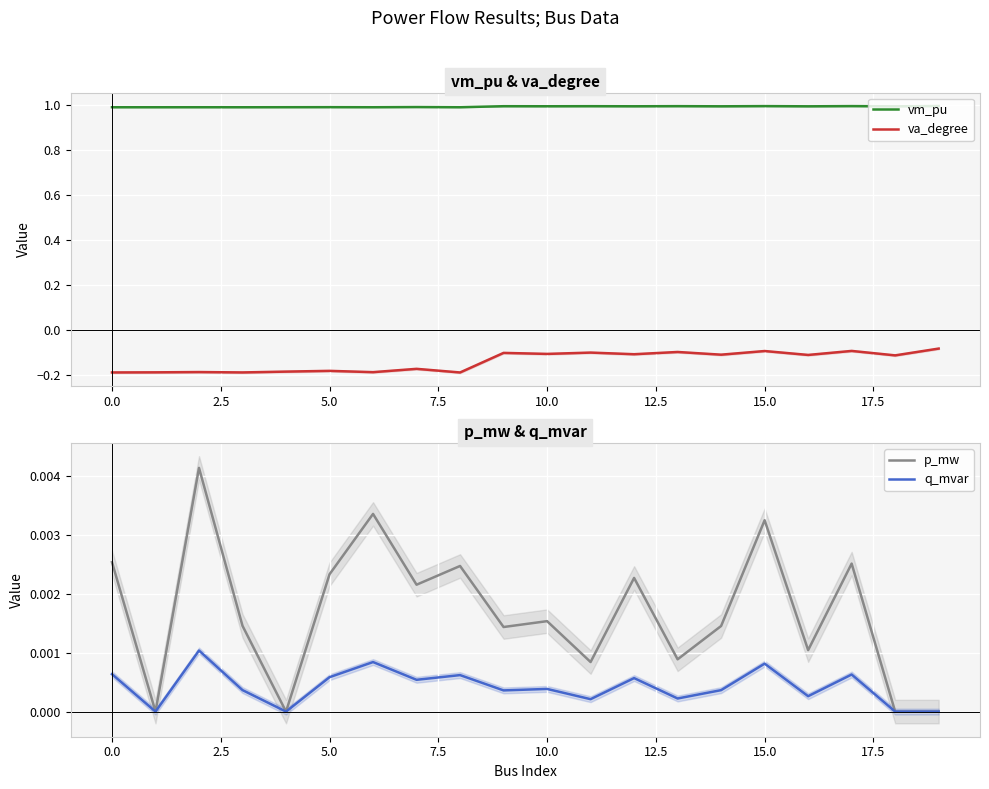

True or false: va_degree and vm_pu cross at least once.

False